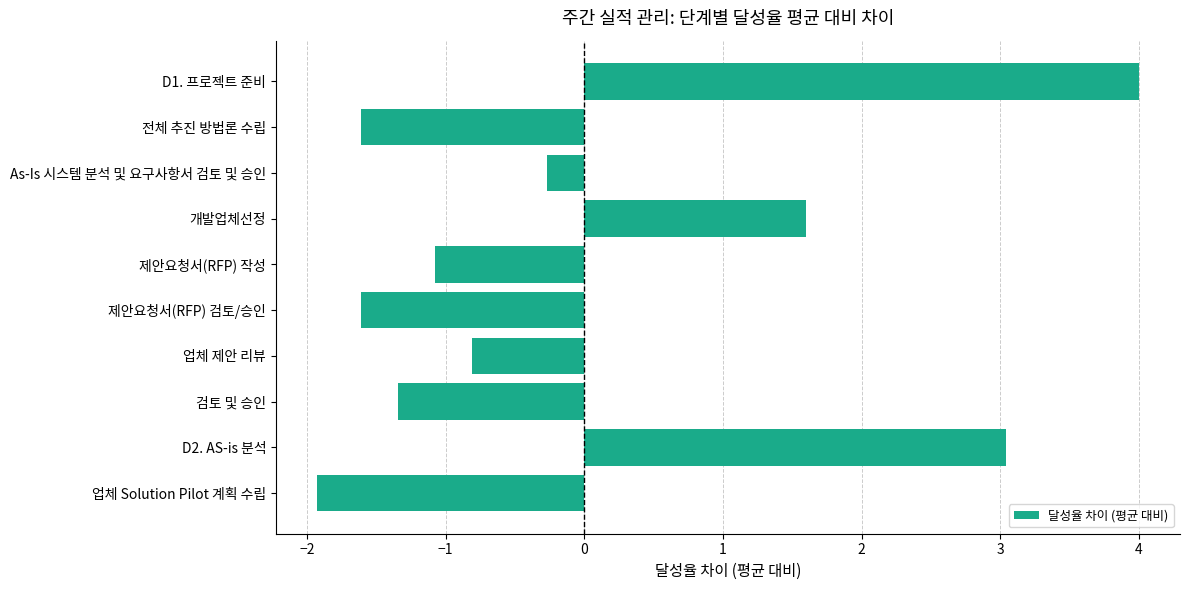

What is the sum of the values at 제안요청서(RFP) 검토/승인 and As-Is 시스템 분석 및 요구사항서 검토 및 승인?

-1.9